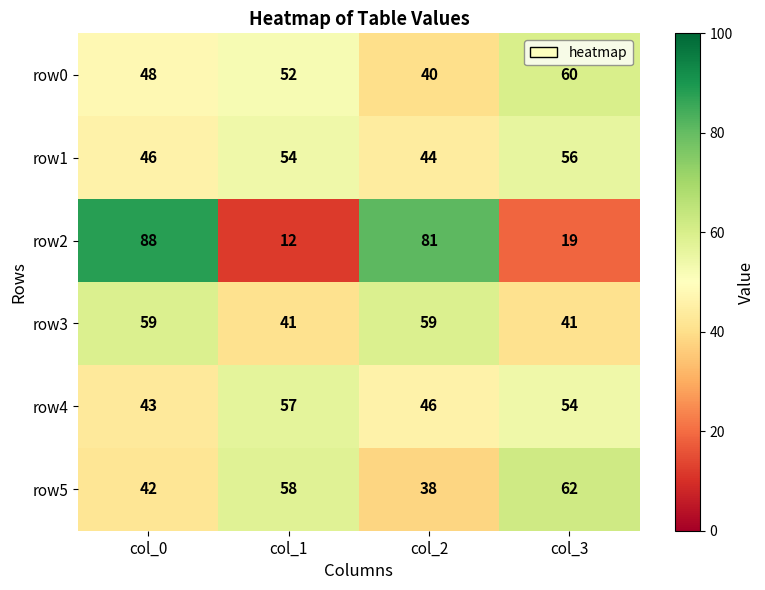

What is the smallest value displayed?

12